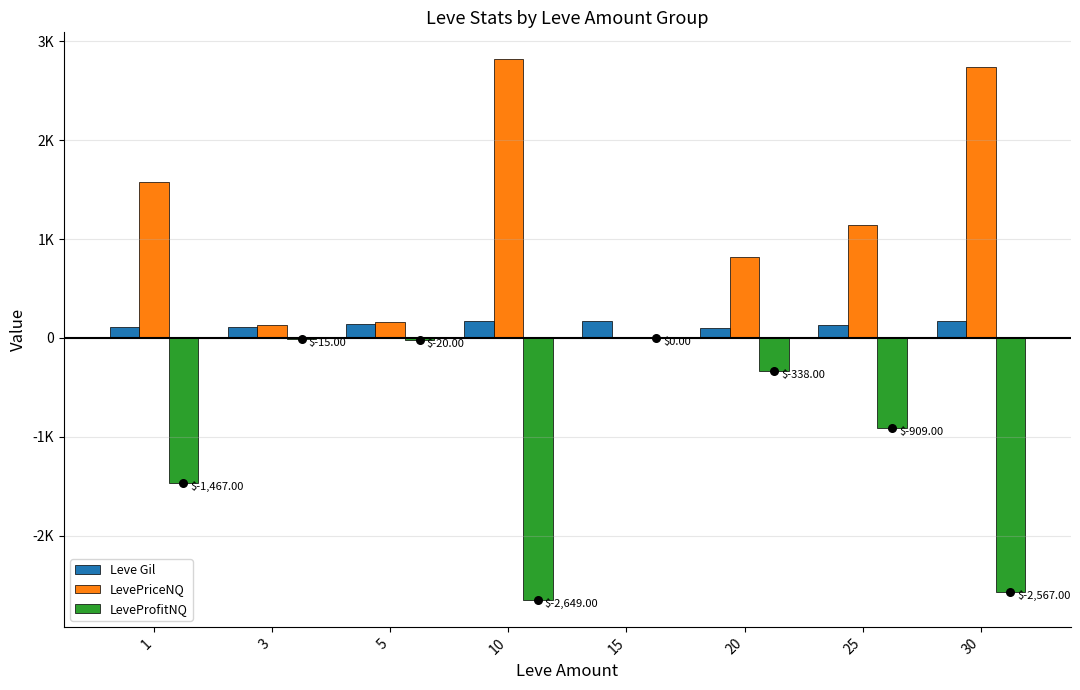

At which category is the sum across all series the highest?

20